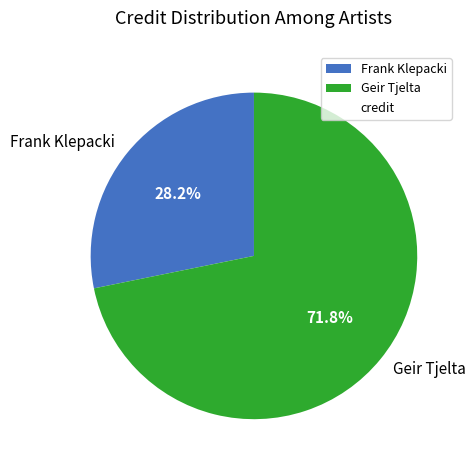

To the nearest percent, what portion does Frank Klepacki represent?

28%